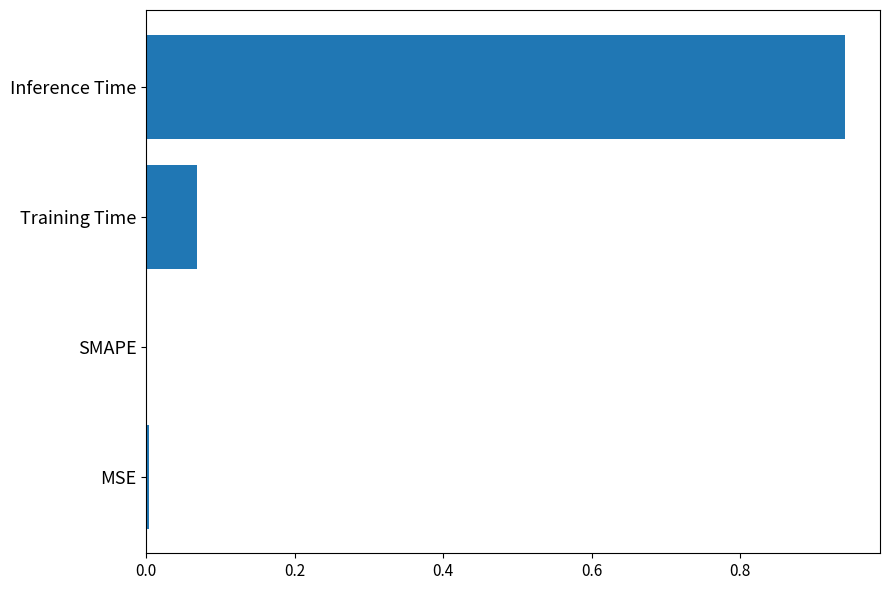

Are the bars grouped side by side (vs. stacked)?

No